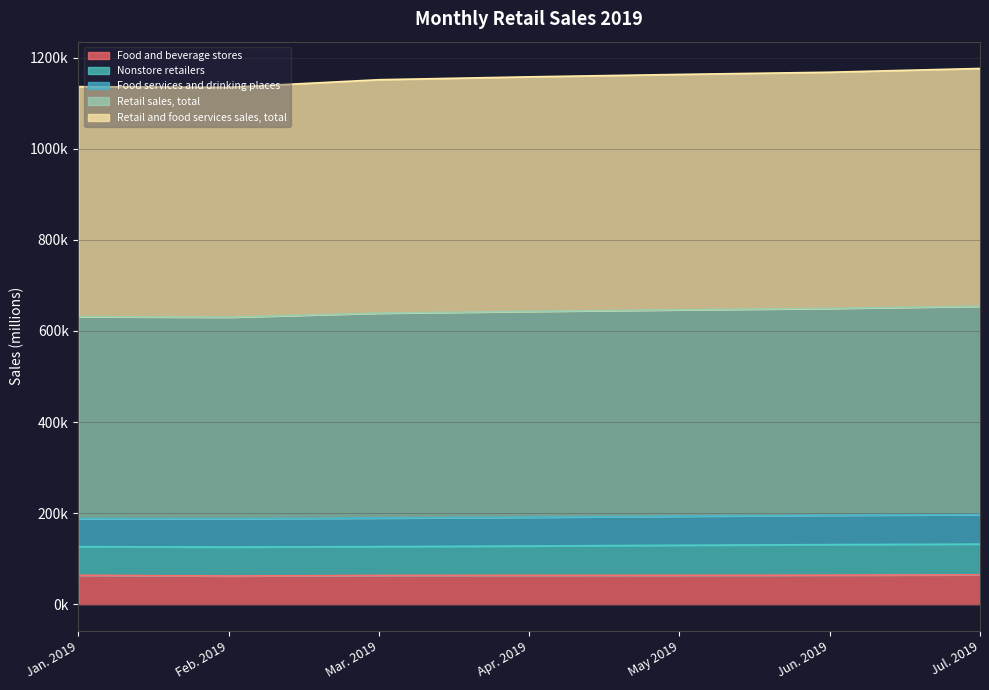

Between Jun. 2019 and Jul. 2019, which series saw the biggest shift?

Retail and food services sales, total